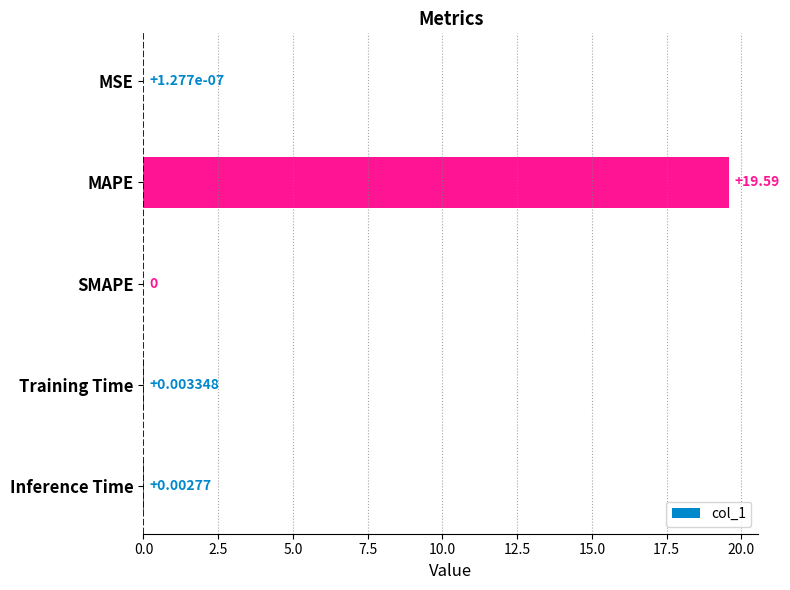

Where is the data nearest to the value 9?

Training Time